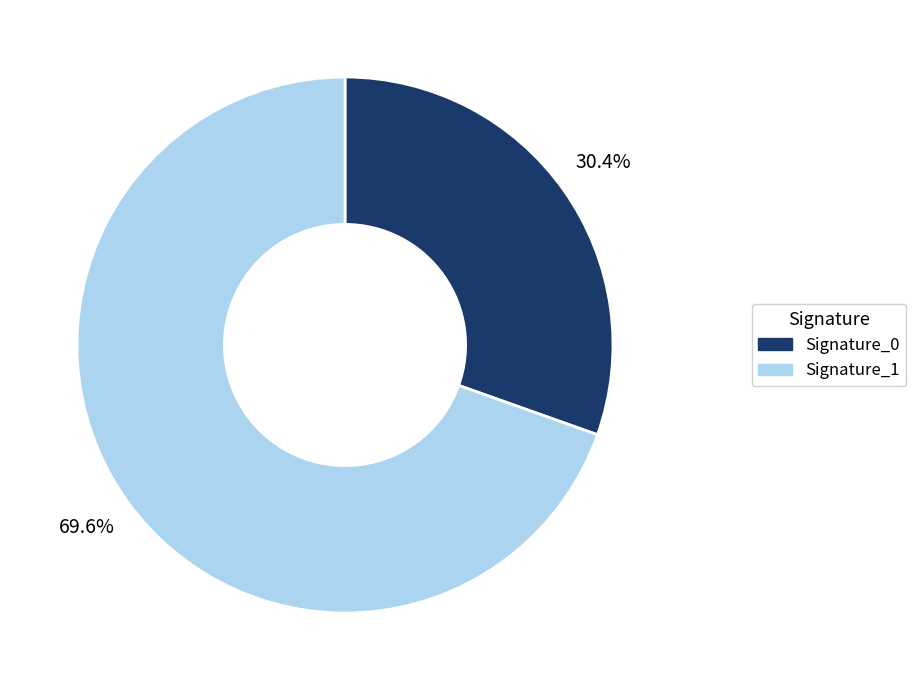

Is there any slice that represents more than half of the pie?

Yes